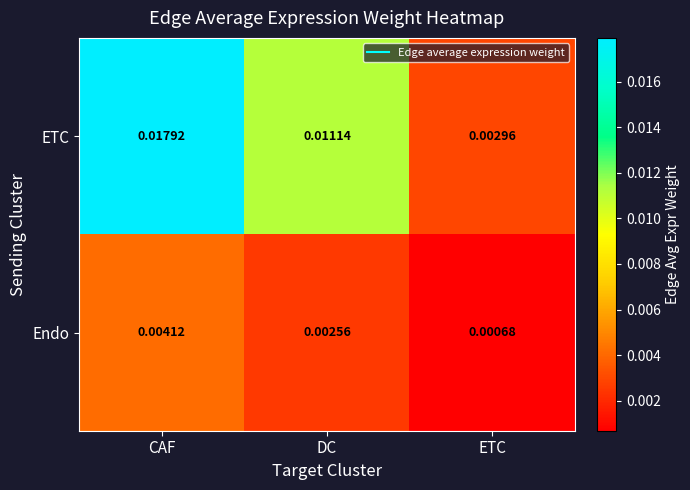

Which series has the widest spread of values?

ETC